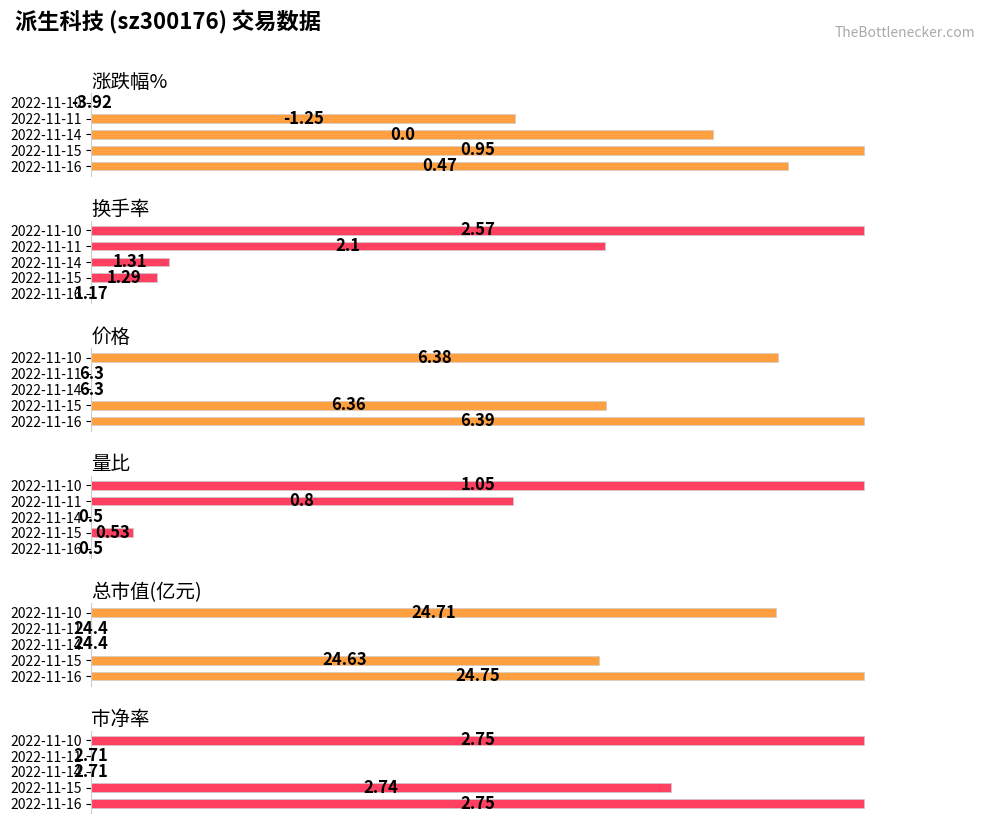

Is it true that 涨跌幅% equals 33.7 at 2022-11-16?

False